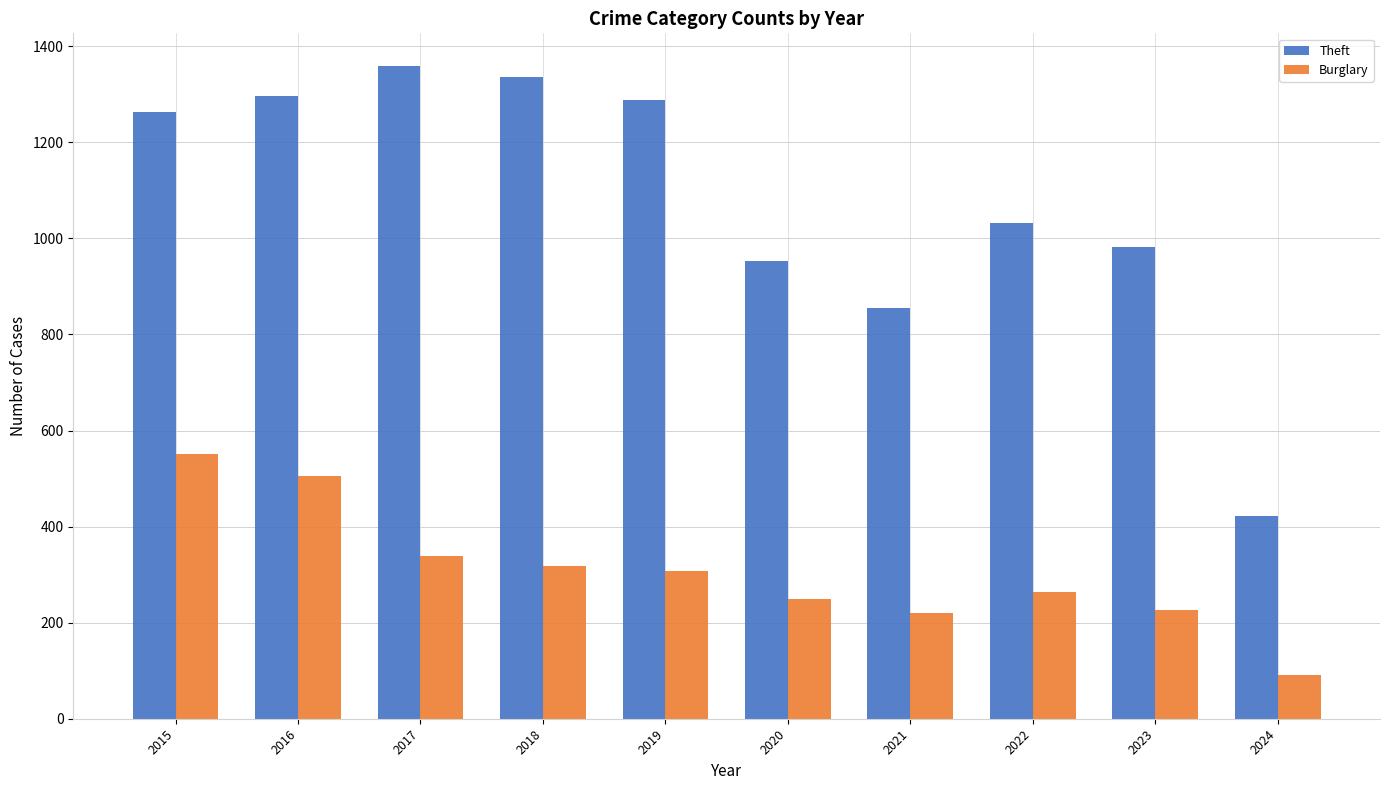

True or false: Burglary has a value of 505 at 2016.

True